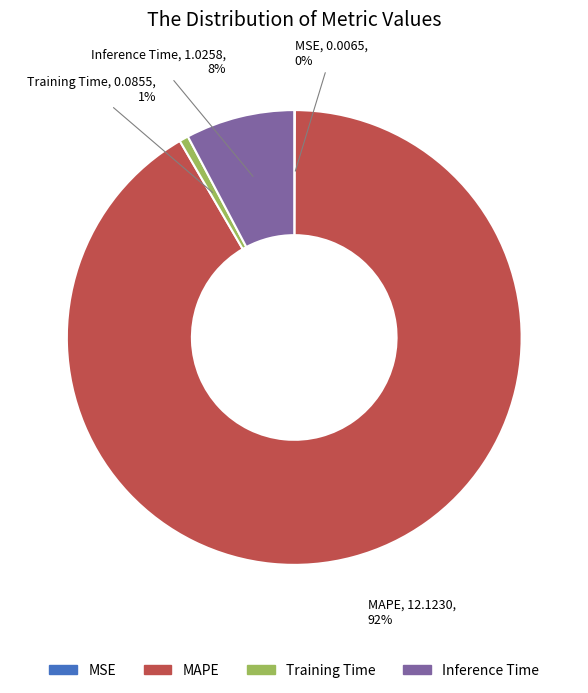

Which category accounts for the majority?

MAPE